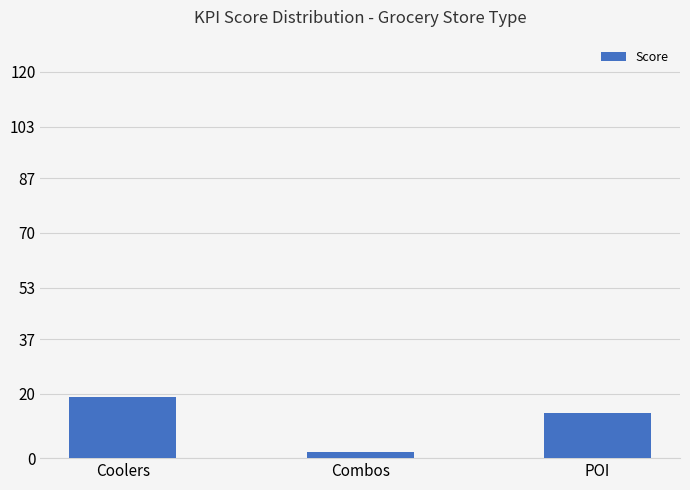

Reading left to right, transcribe all the data shown in this chart.

19	2	14